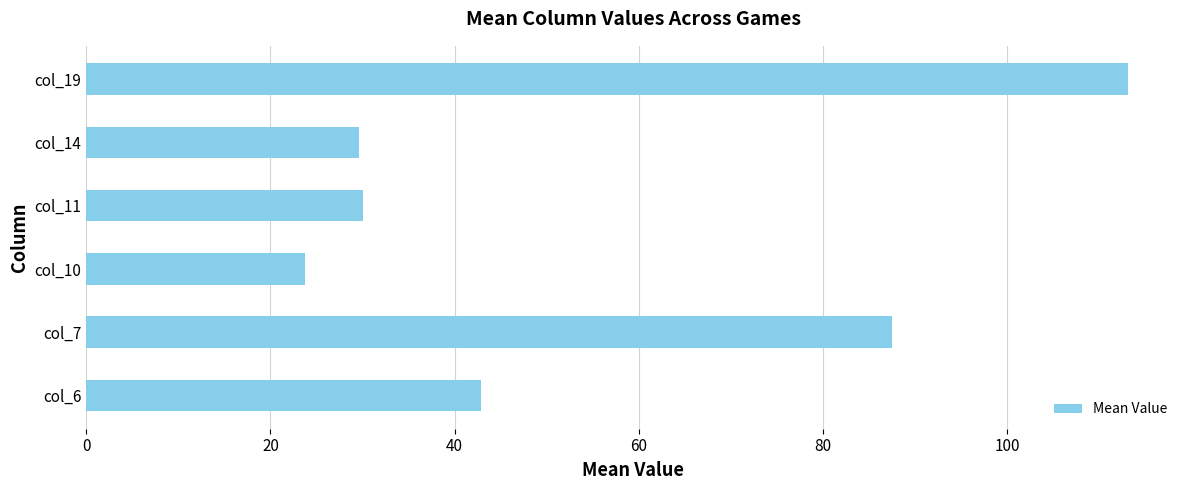

What is the maximum value shown in the chart?

113.1